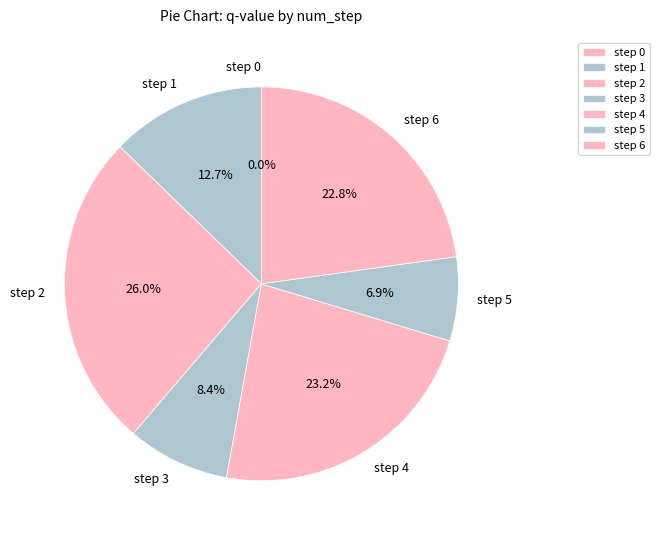

What is the largest slice in the pie chart?

step 2